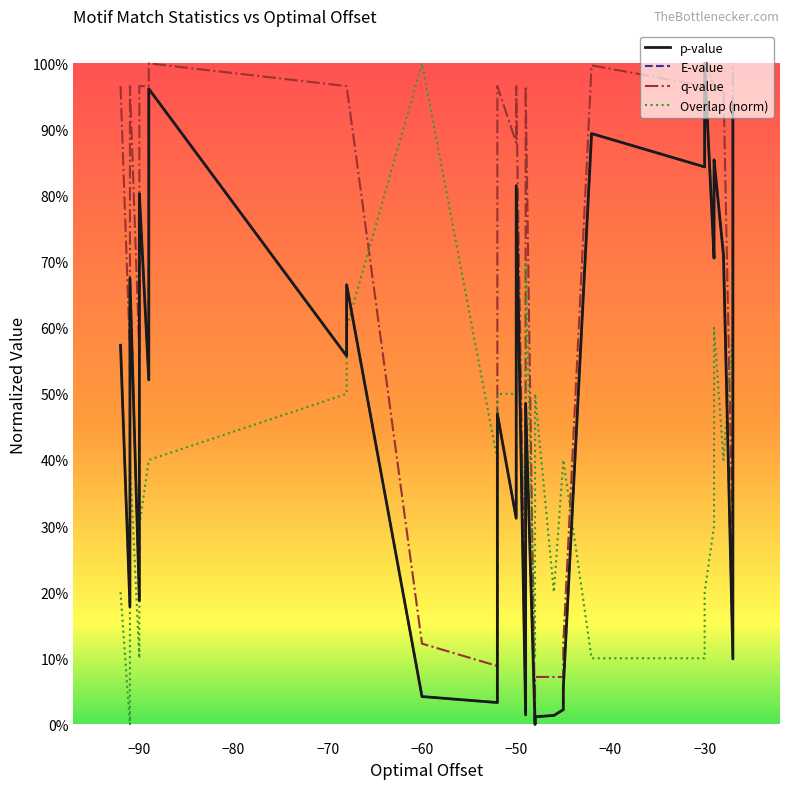

Which series has the widest spread of values?

p-value